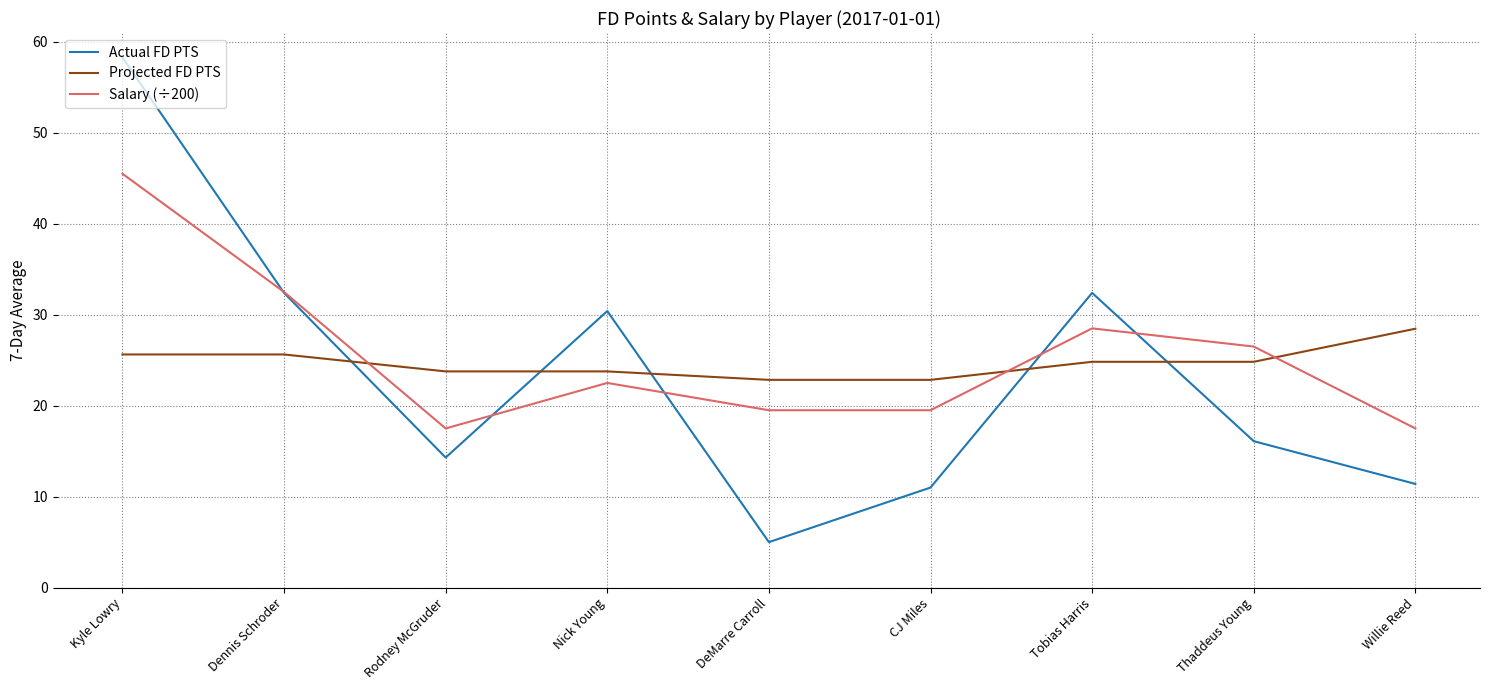

How many categories are shown in the chart?

9